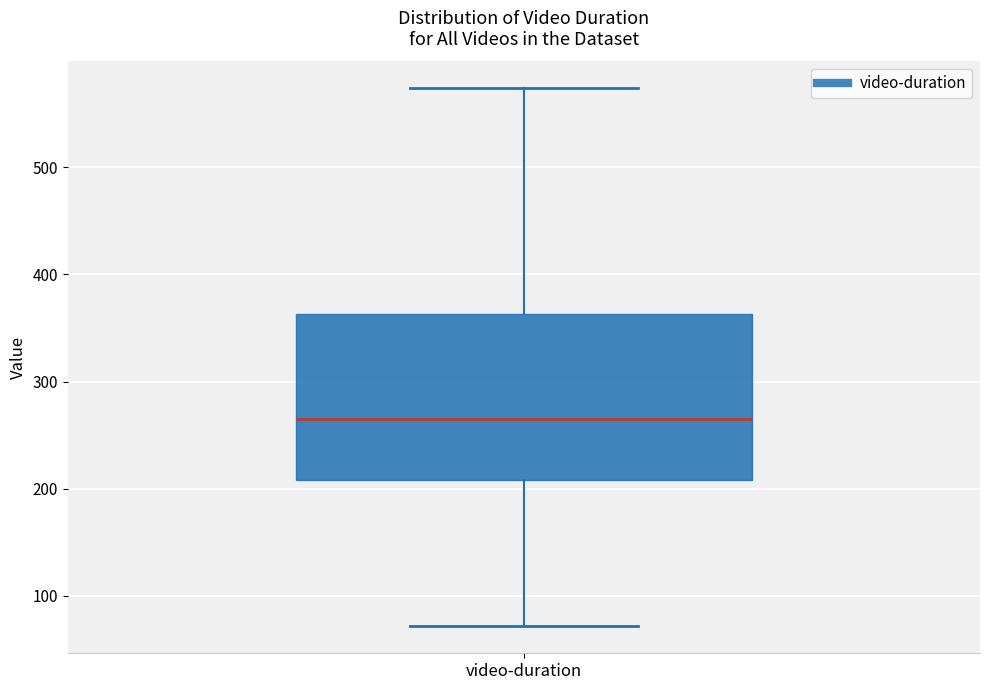

Read this box plot against the y-axis: the position of the median line, the range covered by the box, and the ends of both whiskers. The values are not printed on the chart, so give them approximately, as read against the axis.

median 270, box 210 to 360, whiskers 70 to 570